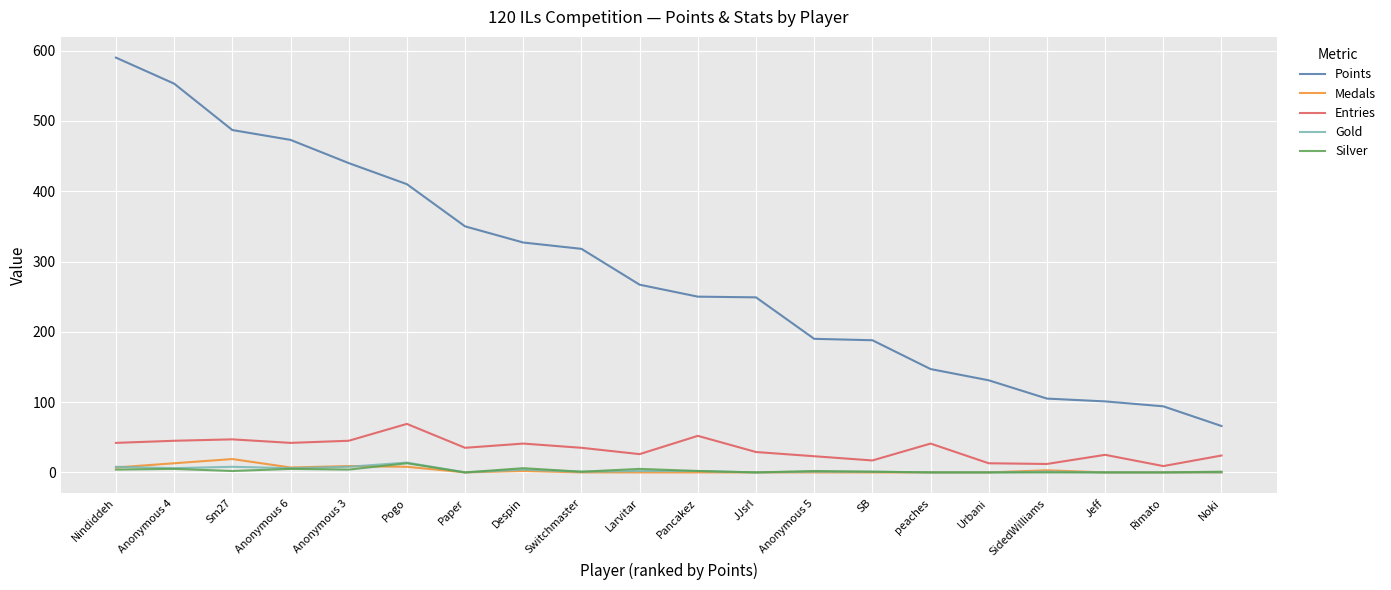

True or false: Points and Gold cross at least once.

False